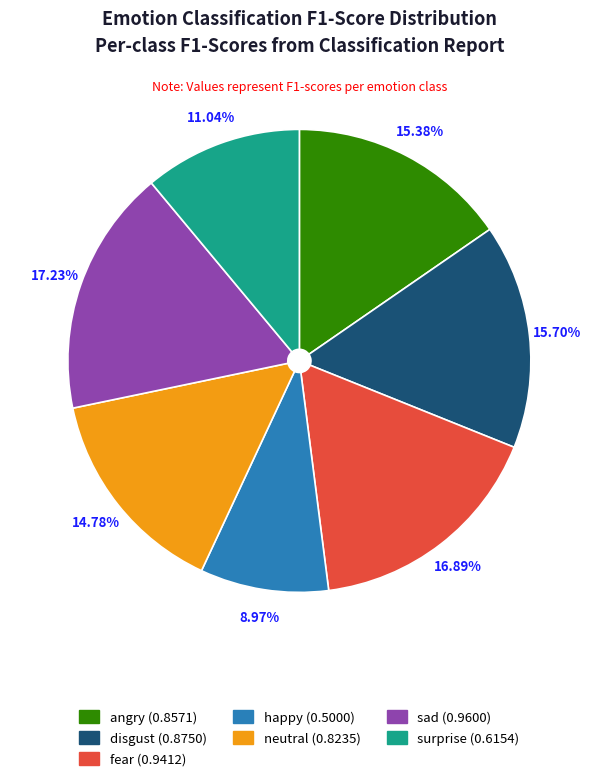

What is the smallest slice in the pie chart?

happy